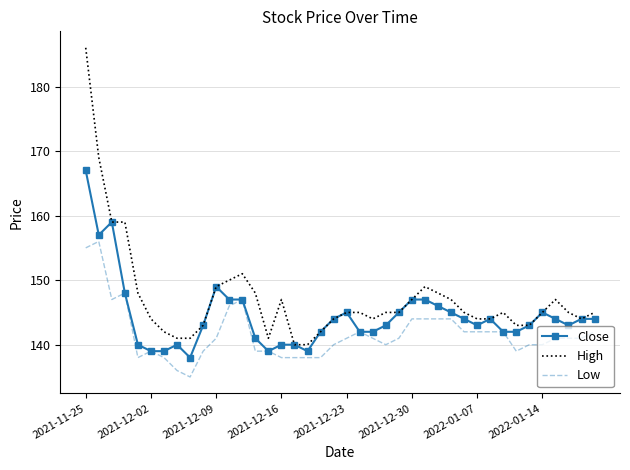

List the series in order of their peak value, lowest first.

Low, Close, High